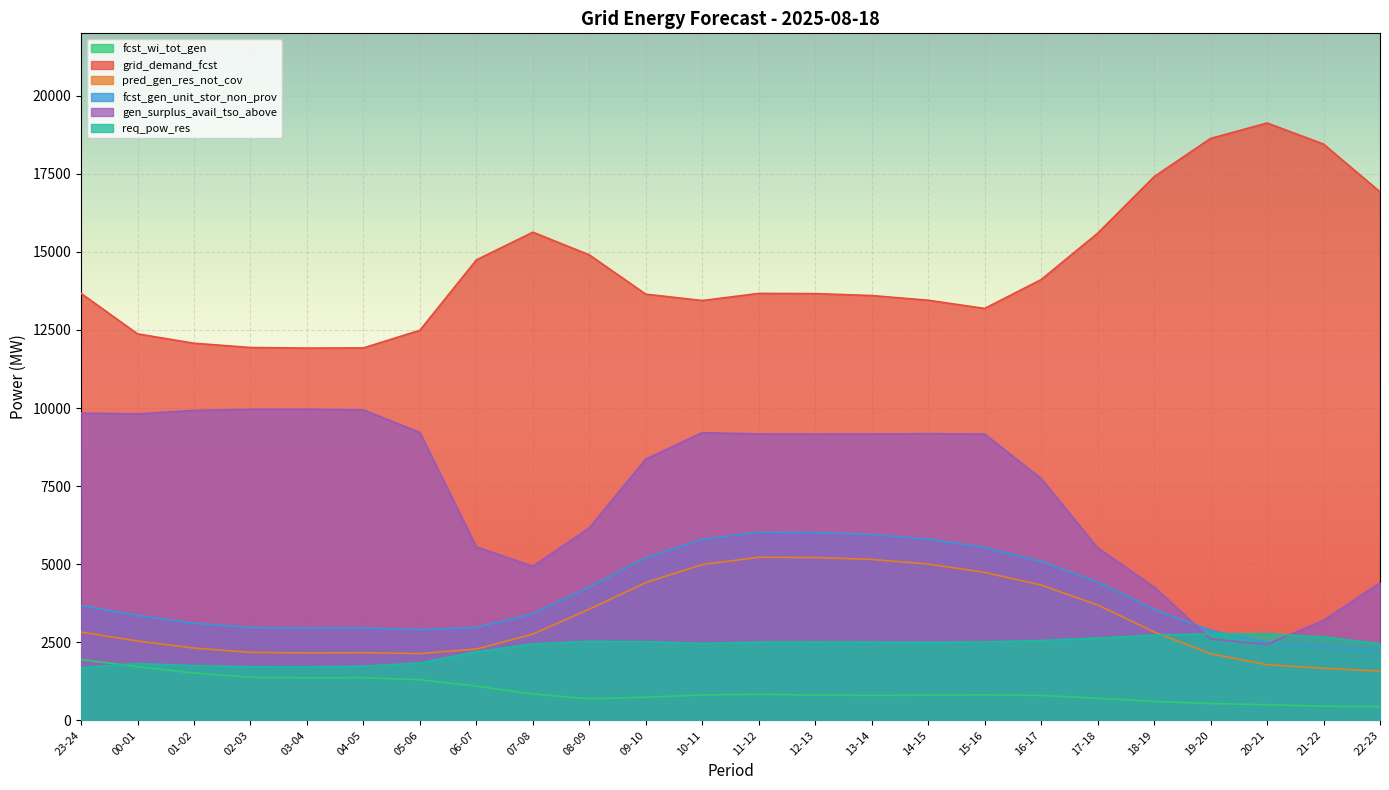

At which category does the chart reach its peak across all series?

20-21